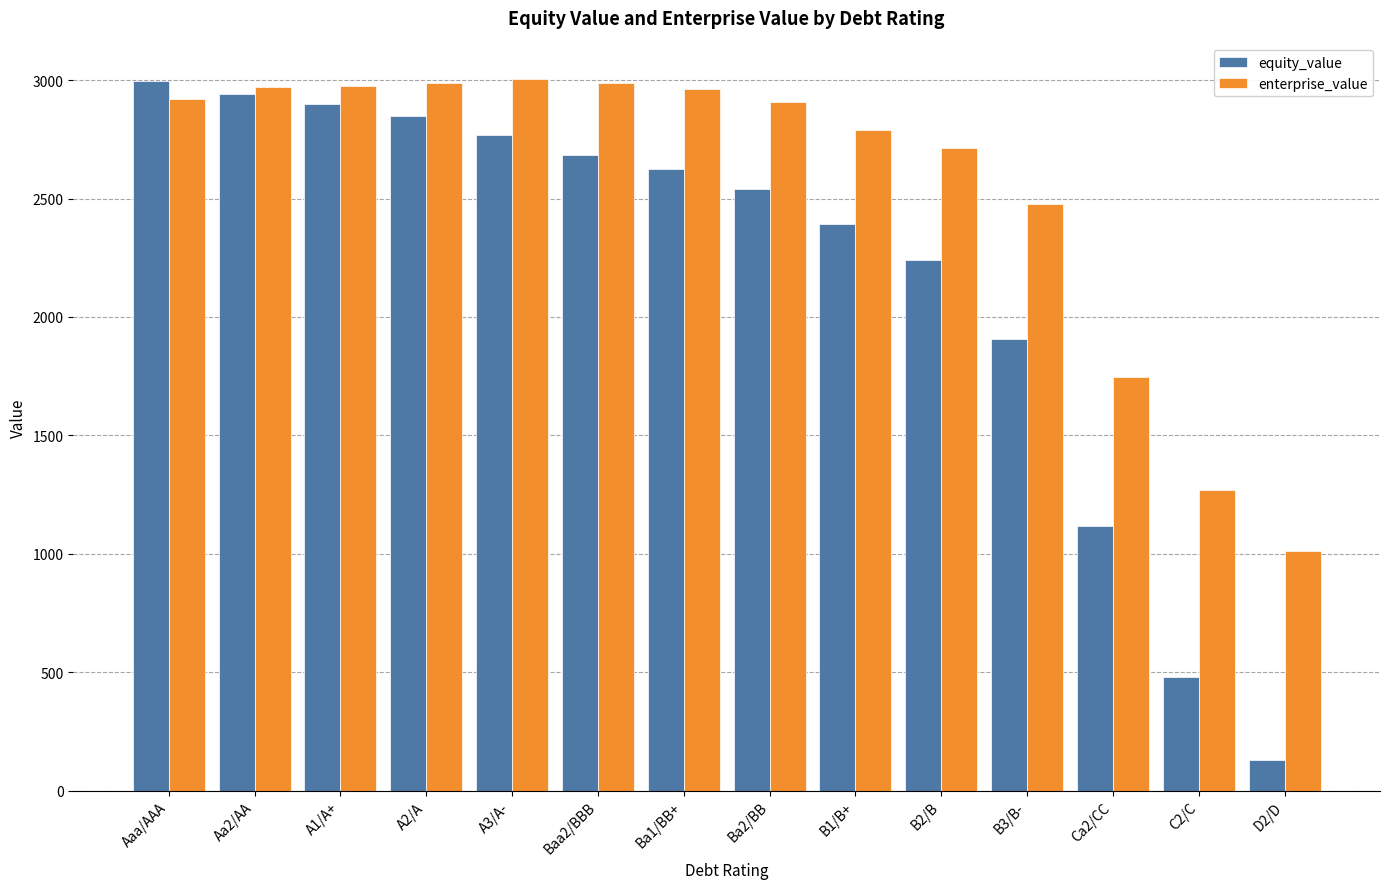

How many bars are there in each group?

2